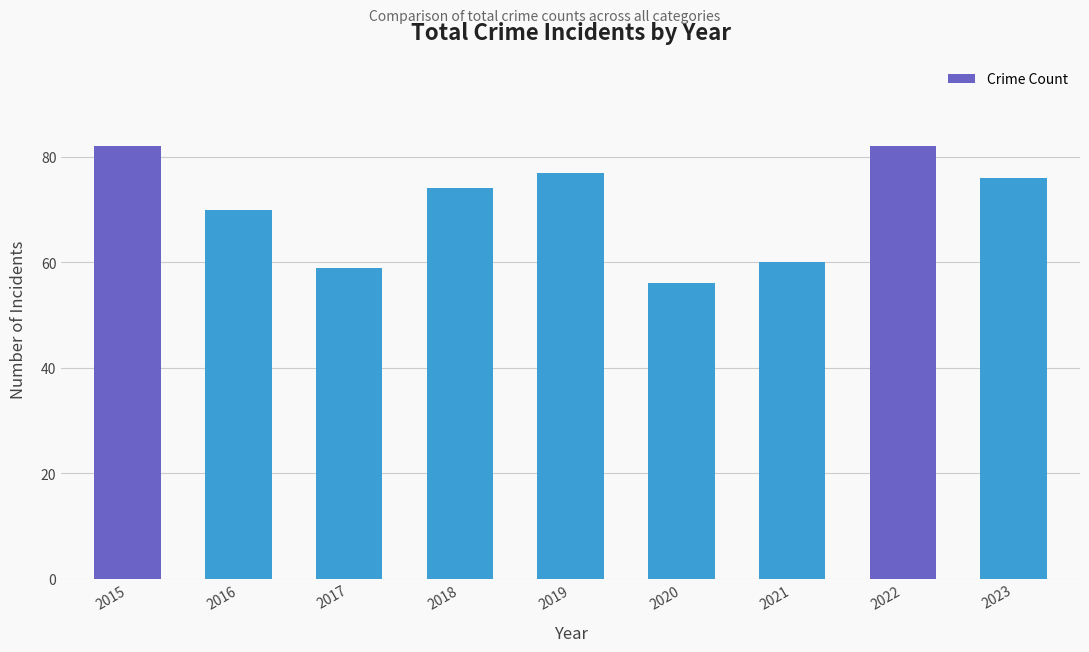

What is the difference between the values at 2015 and 2020?

26